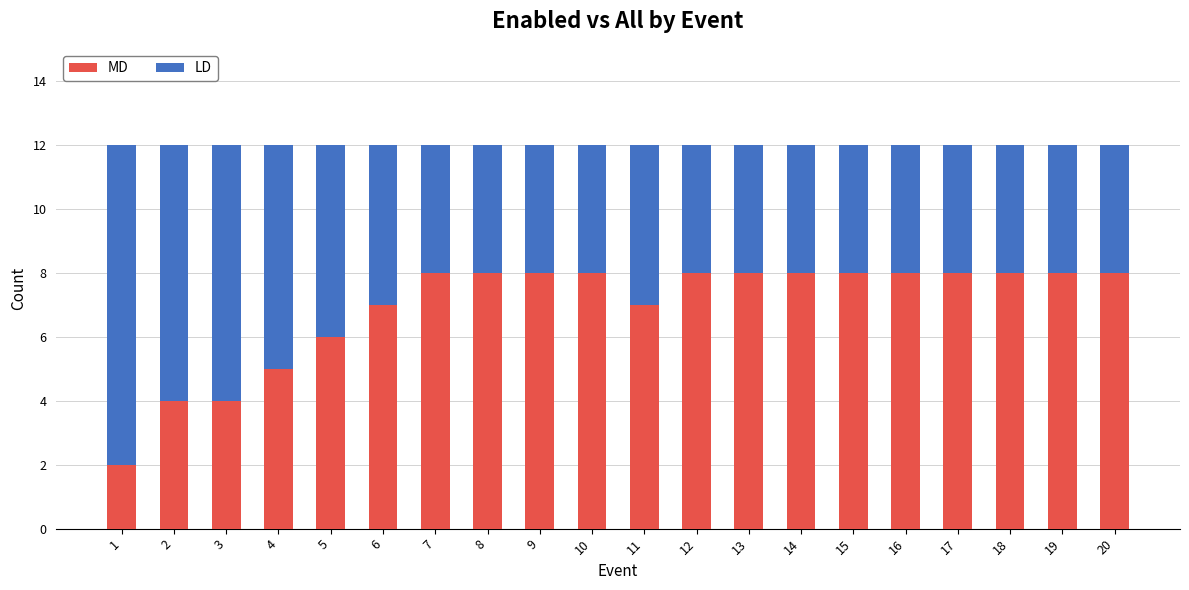

The value of MD at 3 is 4. True or false?

True